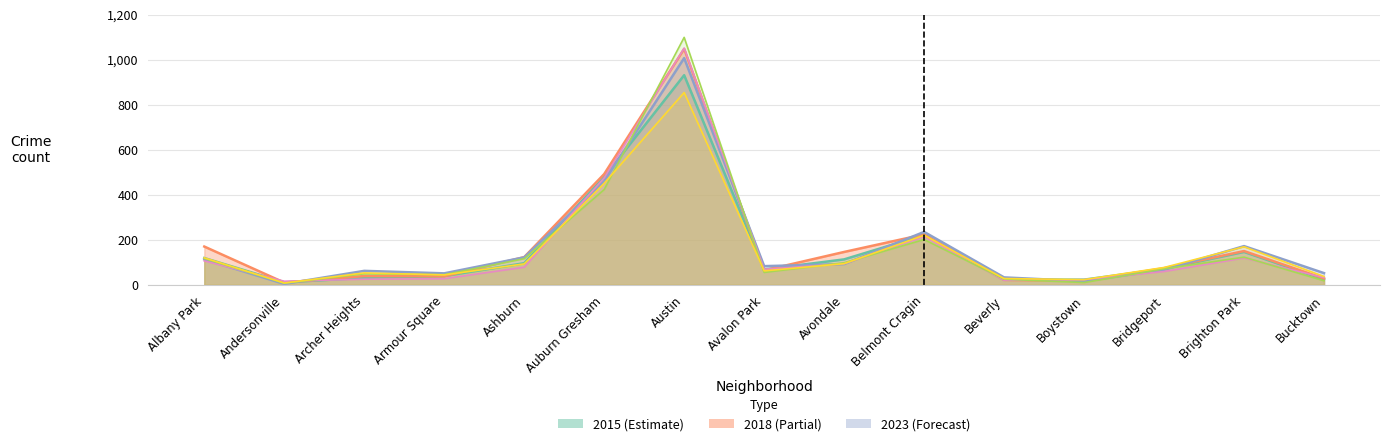

True or false: 2015 has more than 2 interior local peaks.

True